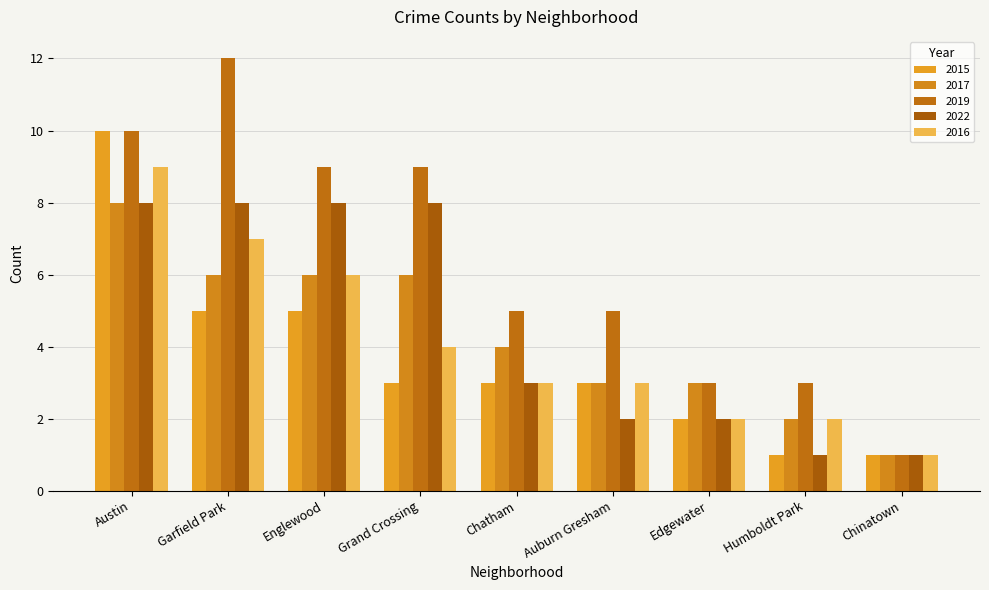

Is the value of 2019 at Grand Crossing greater than the value of 2022 at Auburn Gresham?

Yes